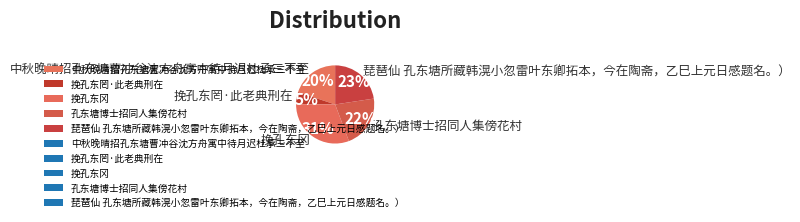

Count the number of slices in the pie.

5